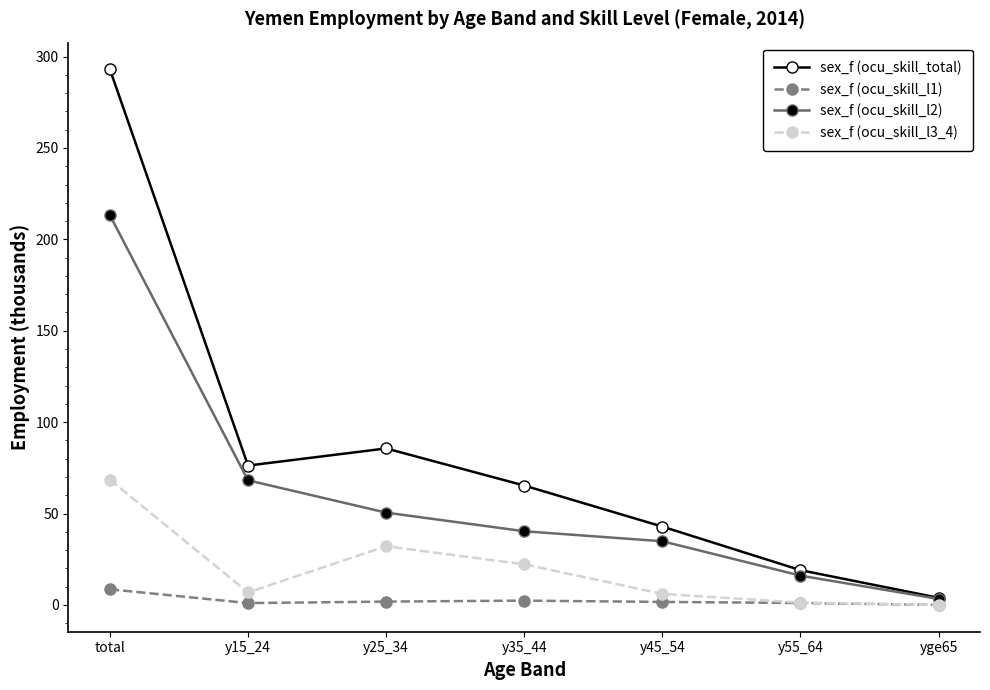

How many categories are shown in the chart?

7